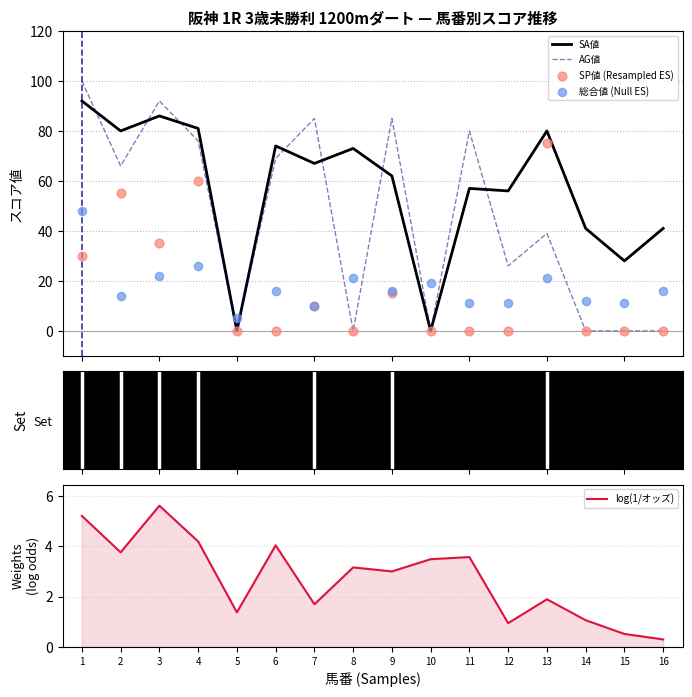

Which series contains the lowest Y value?

SA値